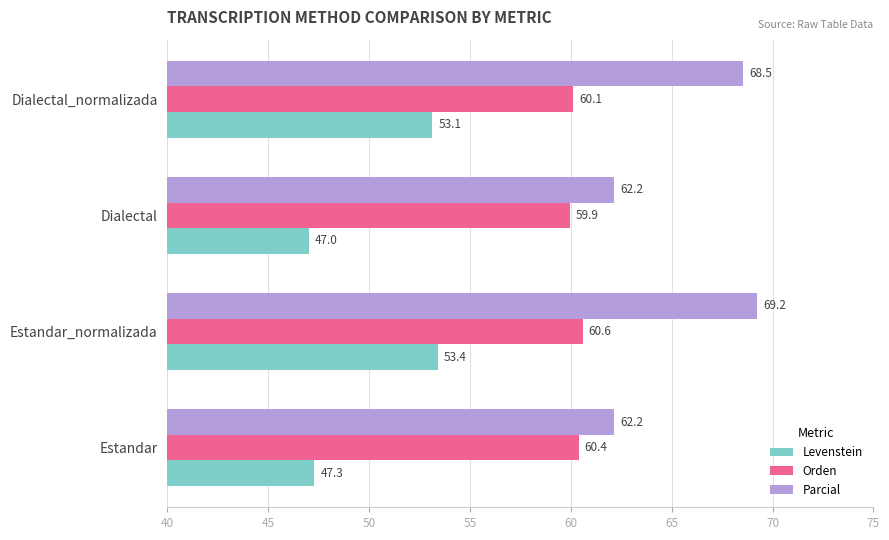

Between Estandar_normalizada and Dialectal_normalizada, which series saw the biggest shift?

Parcial